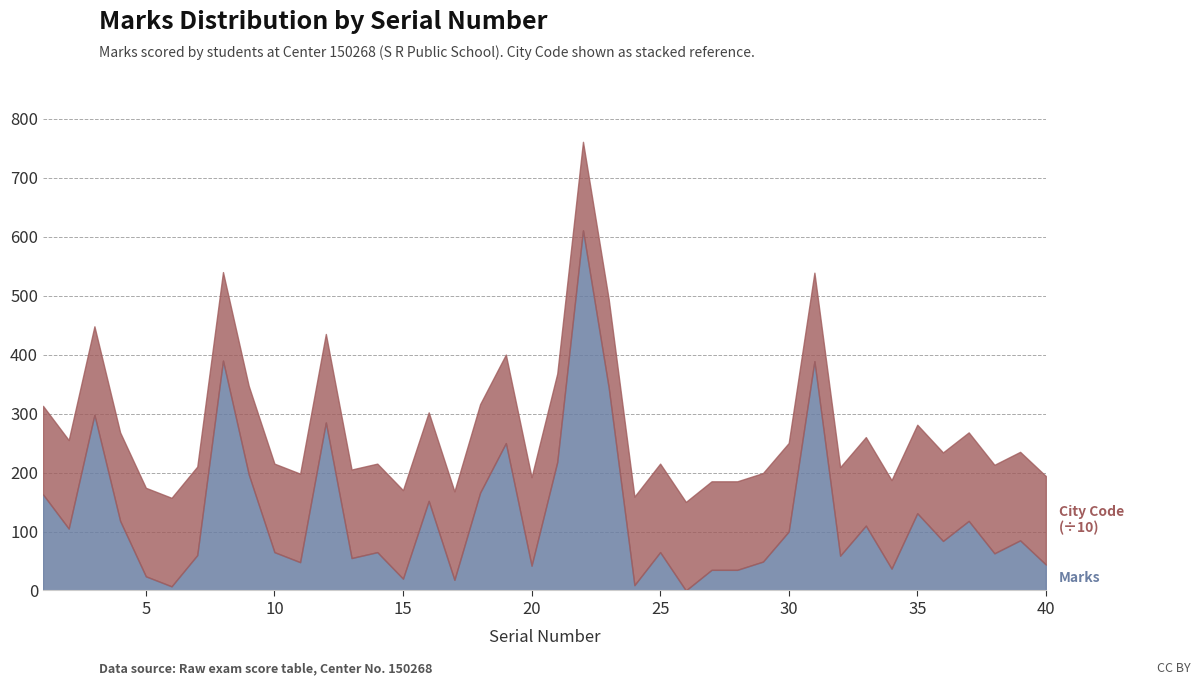

At how many categories does at least one series exceed 88?

40